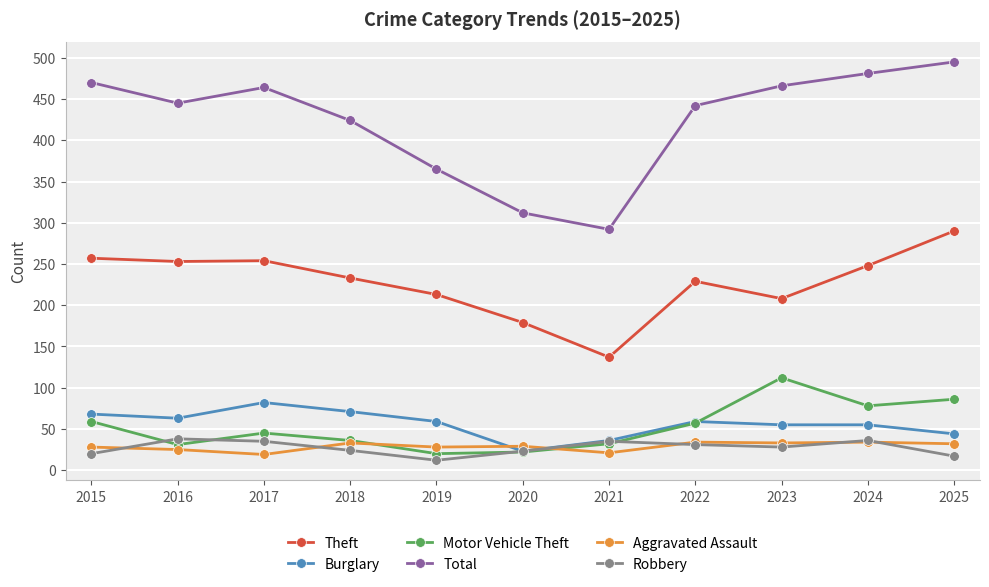

The value of Aggravated Assault at 2024 is 34. True or false?

True